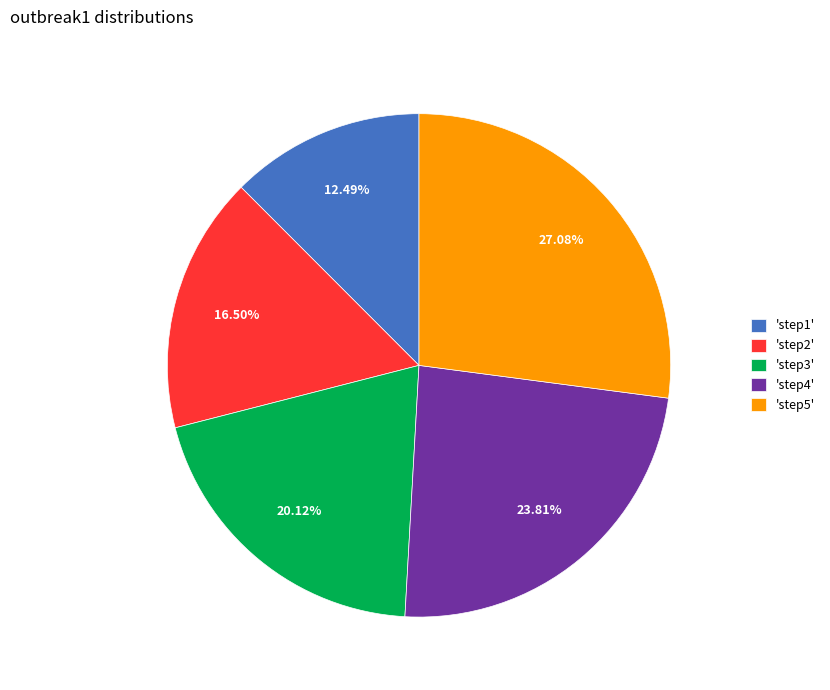

Rank the categories by value from highest to lowest.

'step5', 'step4', 'step3', 'step2', 'step1'